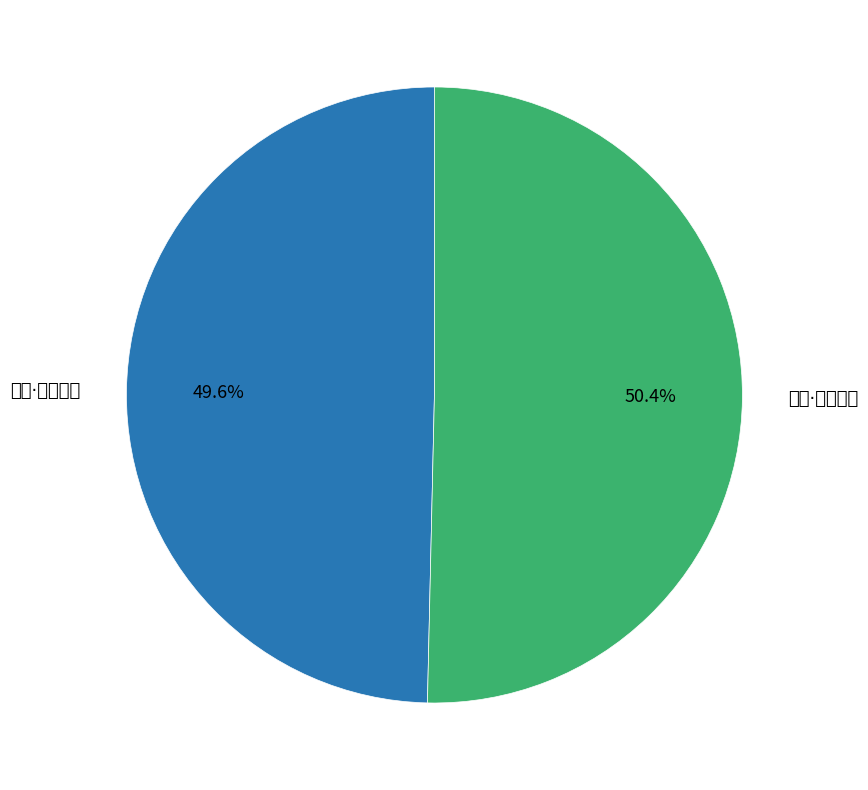

Combined, do 肃和·至矣坤德 and 肃和·大矣坤仪 account for over 50%?

Yes